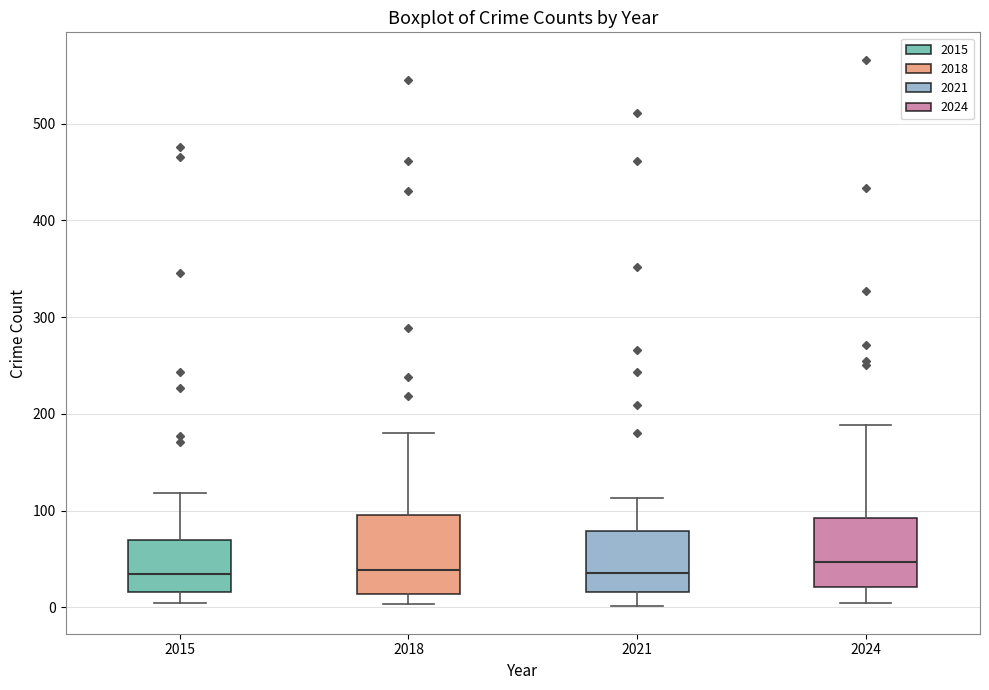

Comparing the boxes themselves (not the whiskers), which one is the tallest?

2018